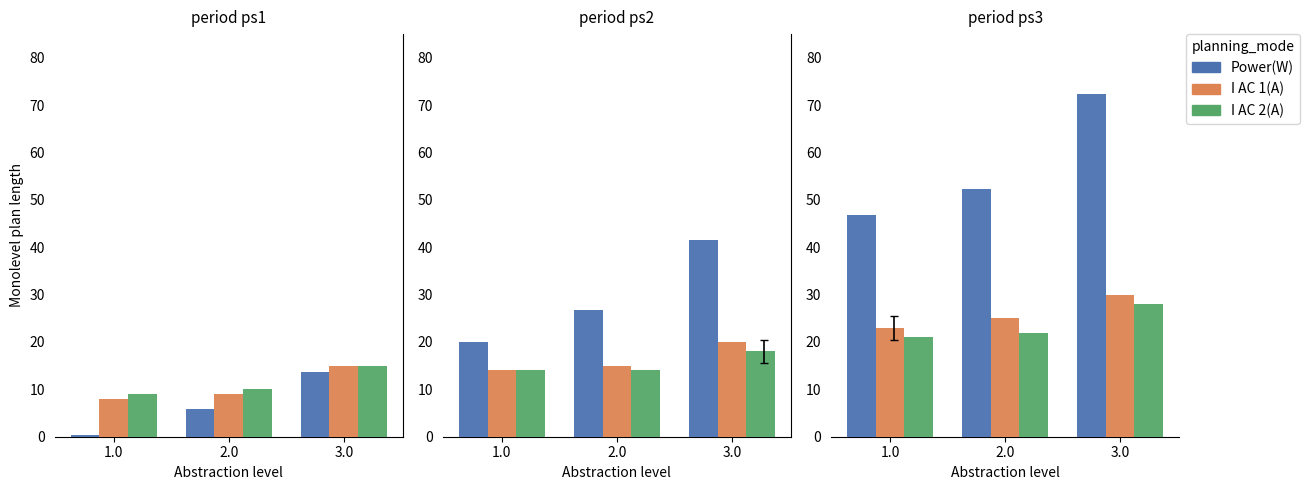

At which label is I AC 2(A) closest to 24?

2.0